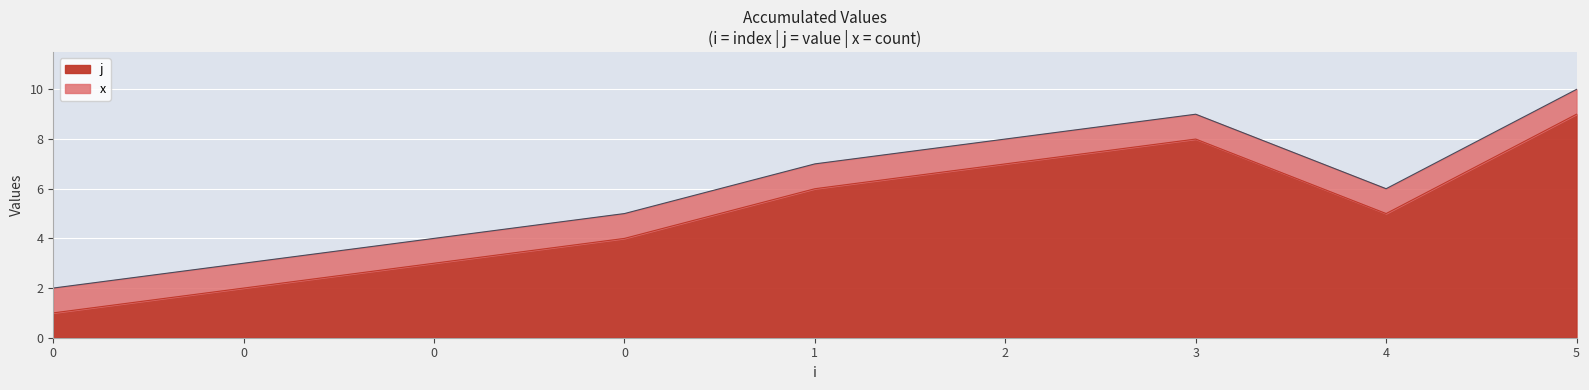

At which label is the value closest to 5?

4